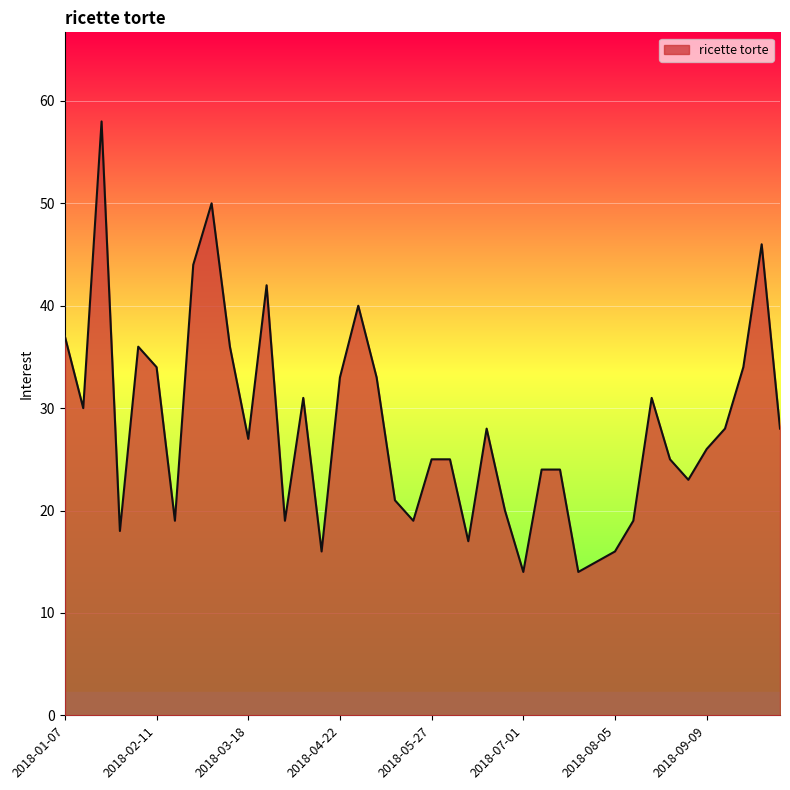

Does the chart display data point markers on the line(s)?

No